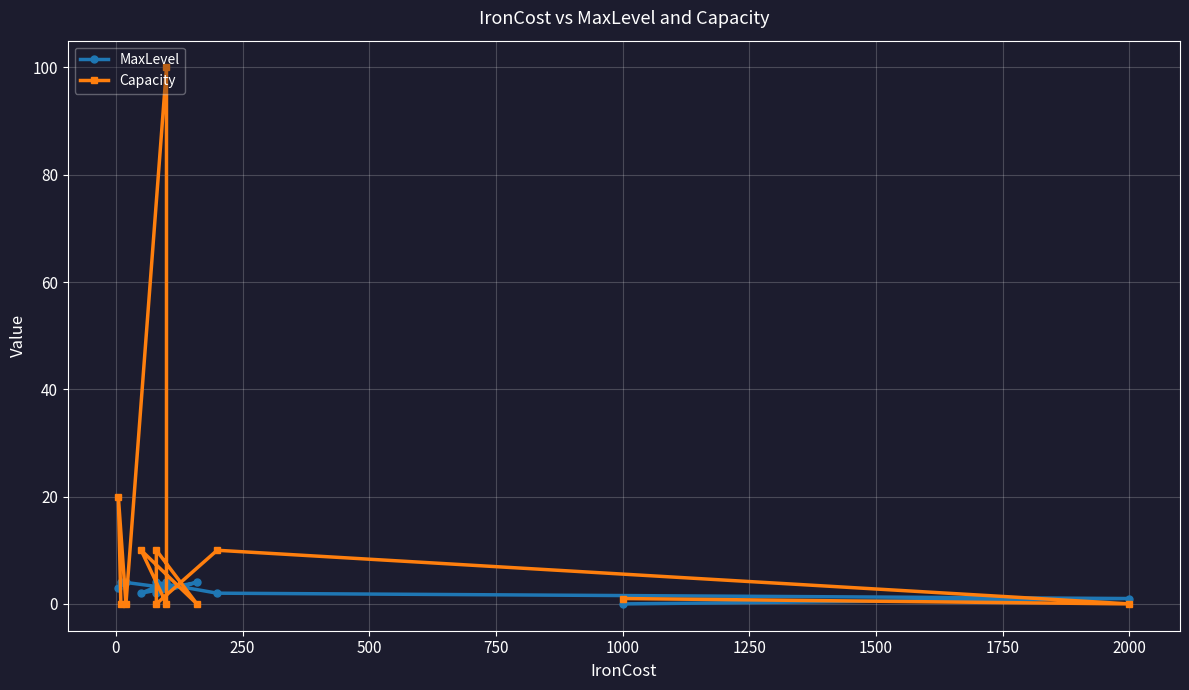

Which series has the largest total across all categories?

Capacity